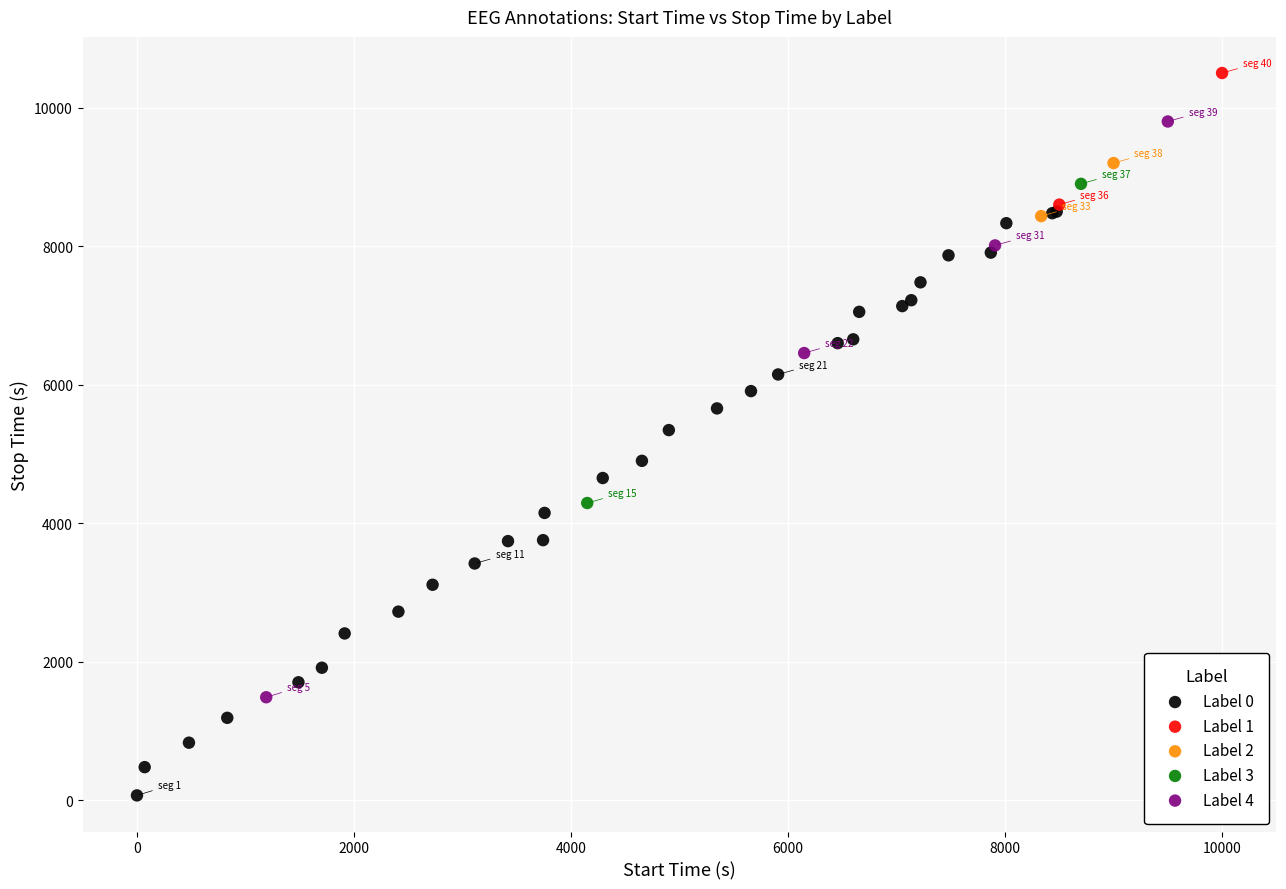

What are all the series names shown in the legend?

Label 0, Label 1, Label 2, Label 3, Label 4